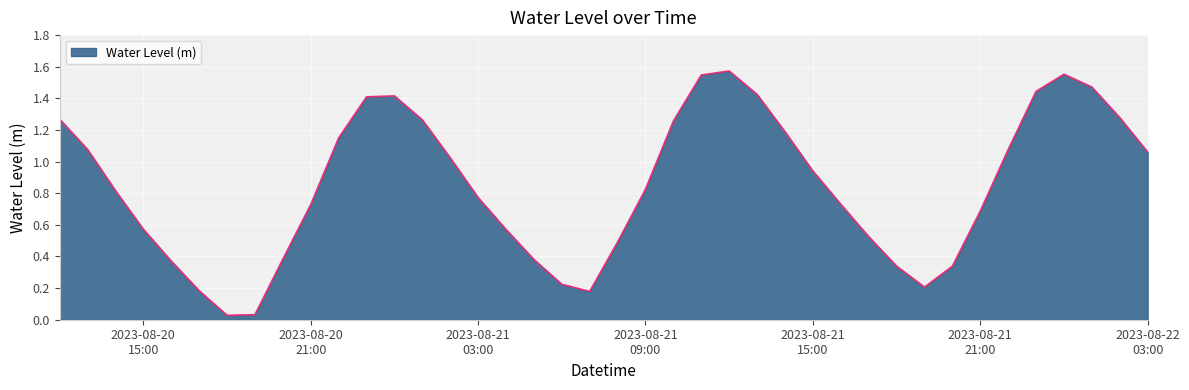

True or false: there are more than 2 points higher than both neighbors.

True